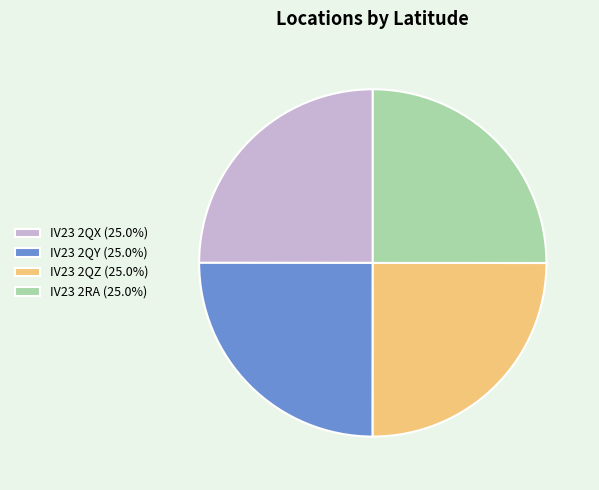

The IV23 2QY slice represents 35% of the pie. True or false?

False